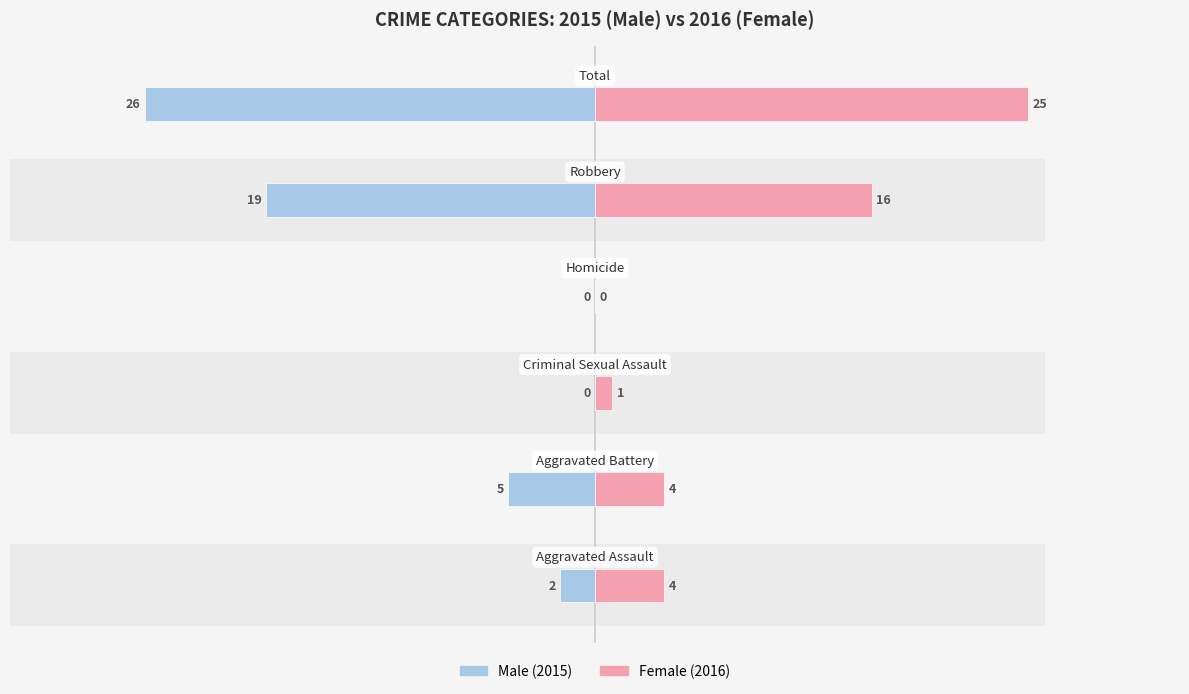

What are all the series names shown in the legend?

Male, Female